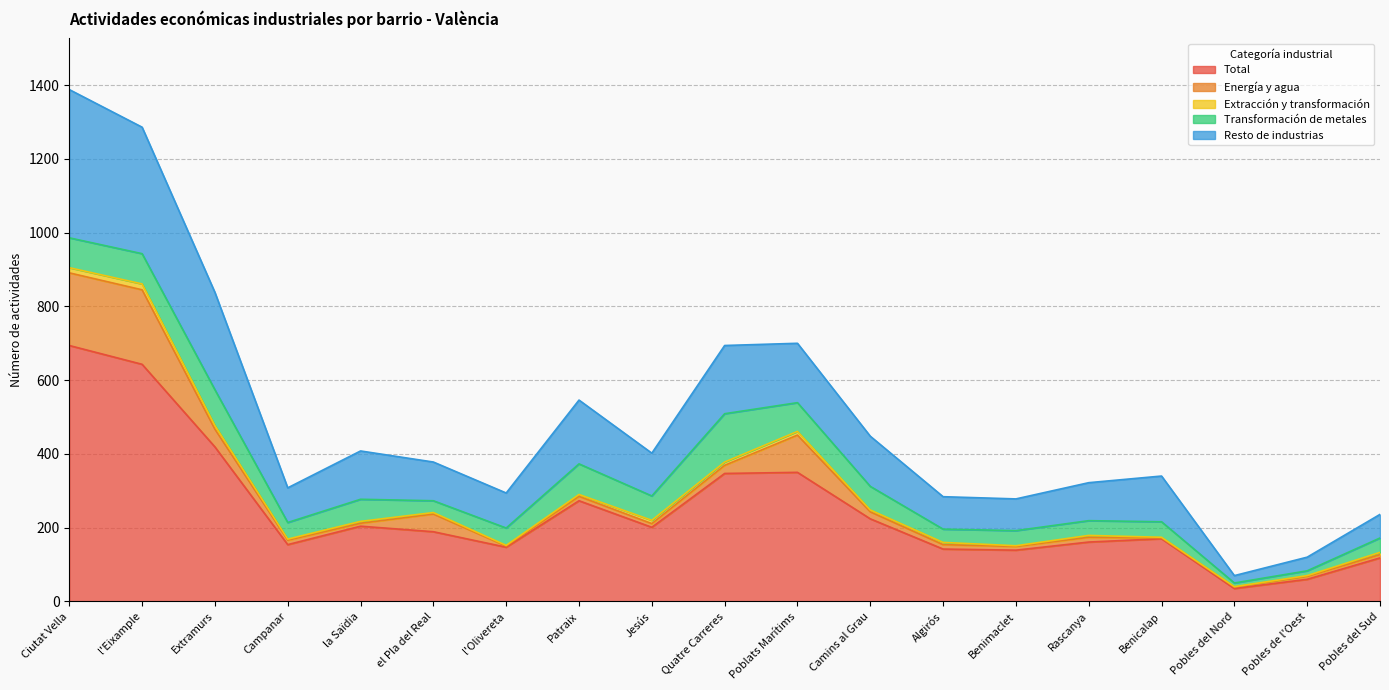

How many values in the Transformación de metales series exceed 47?

9